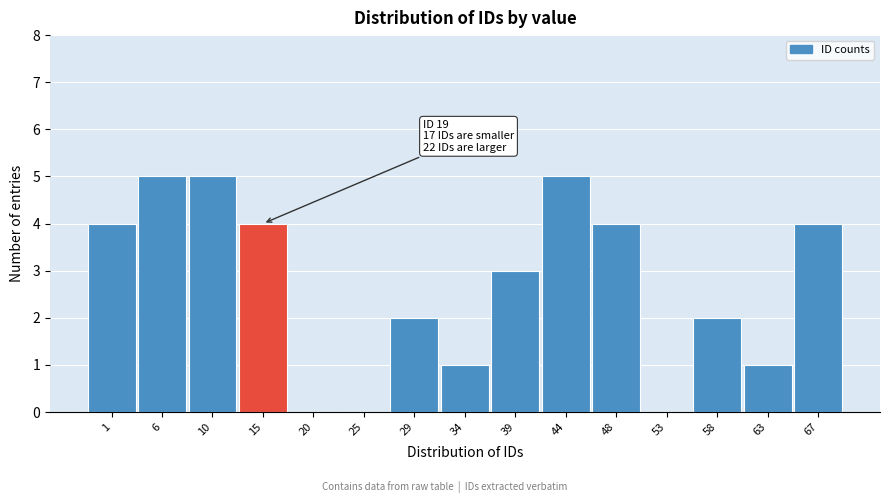

Reading right to left, list all the values displayed in this chart.

67=4	63=1	58=2	53=0	48=4	44=5	39=3	34=1	29=2	25=0	20=0	15=4	10=5	6=5	1=4